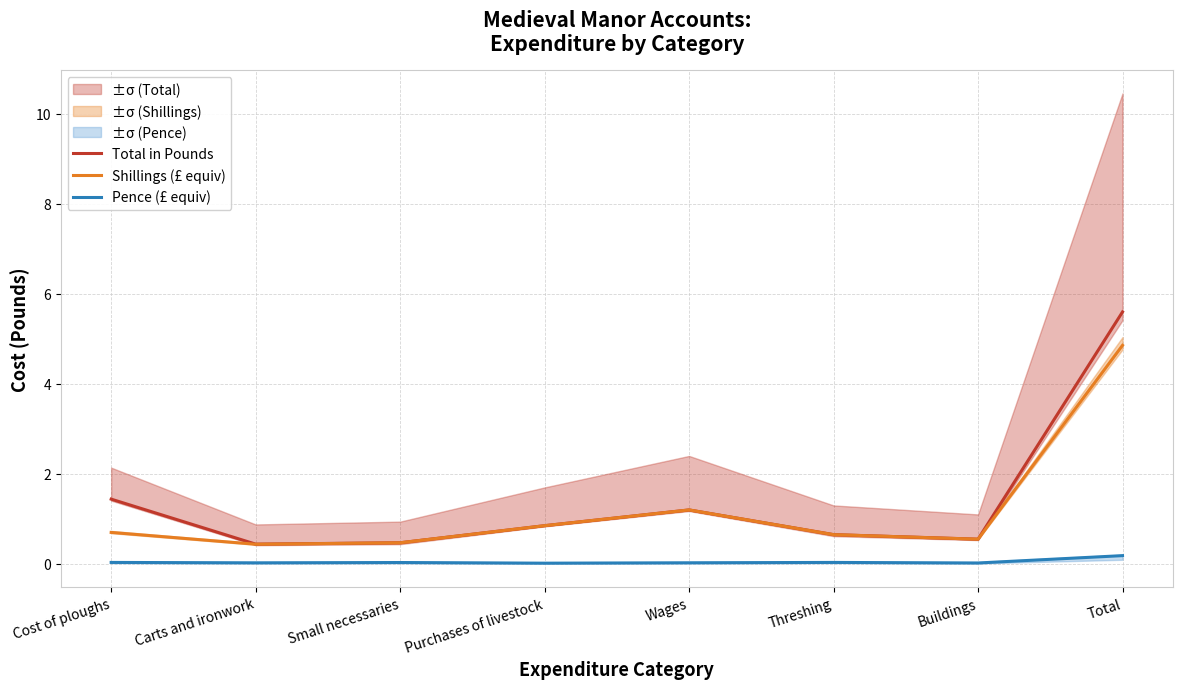

True or false: Total in Pounds and Pence (£ equiv) cross at least once.

False